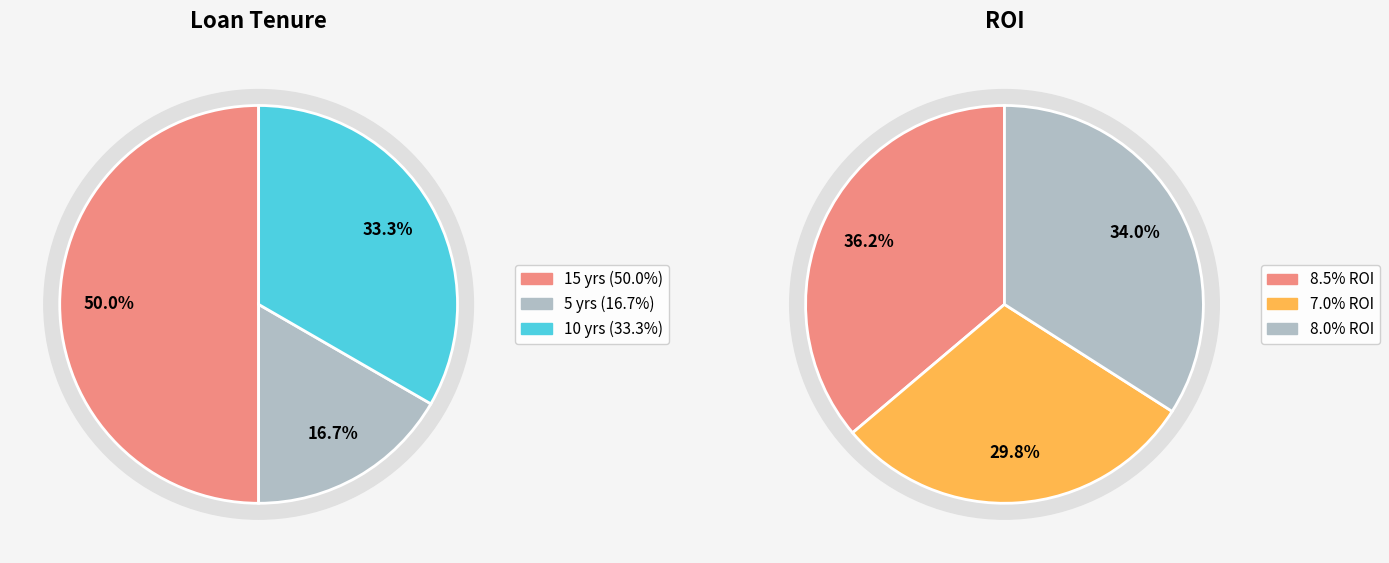

What portion of the pie excludes 150000?

50.0%